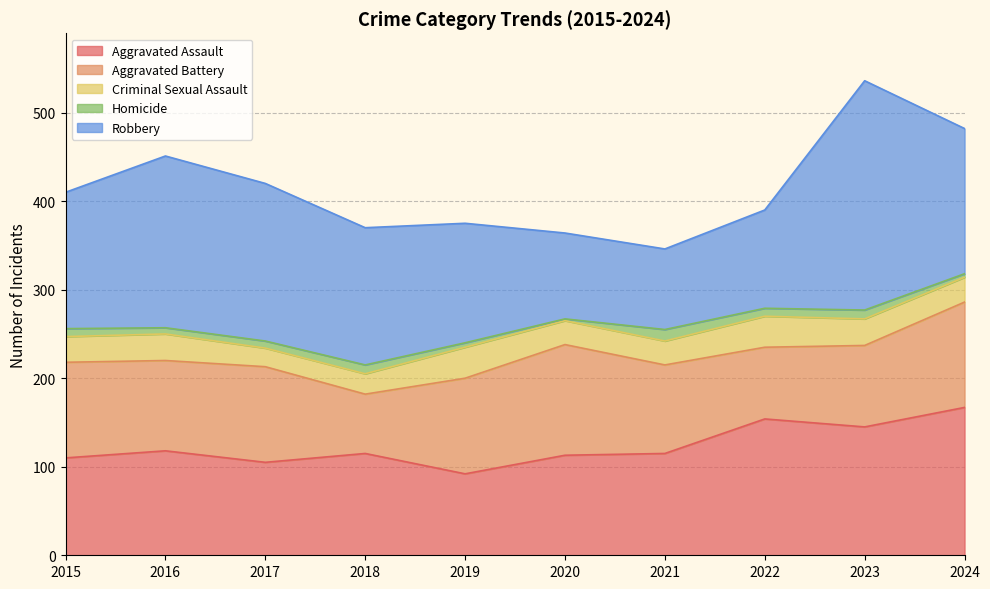

Is it true that Aggravated Assault equals 48 at 2019?

False